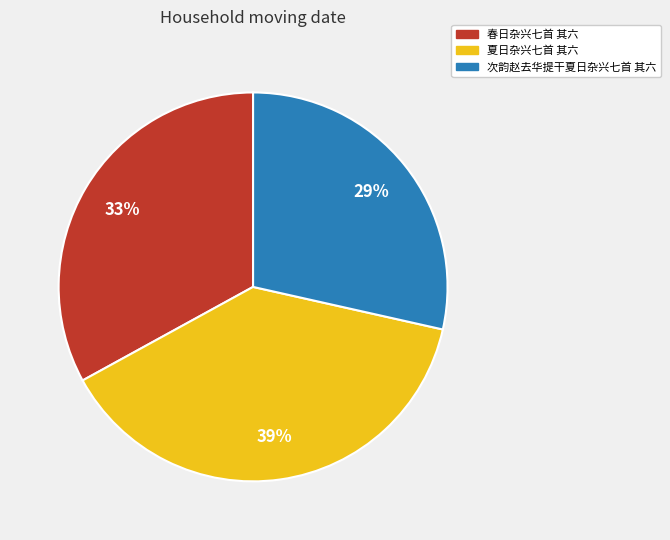

True or false: 次韵赵去华提干夏日杂兴七首 其六 accounts for 18% of the total.

False